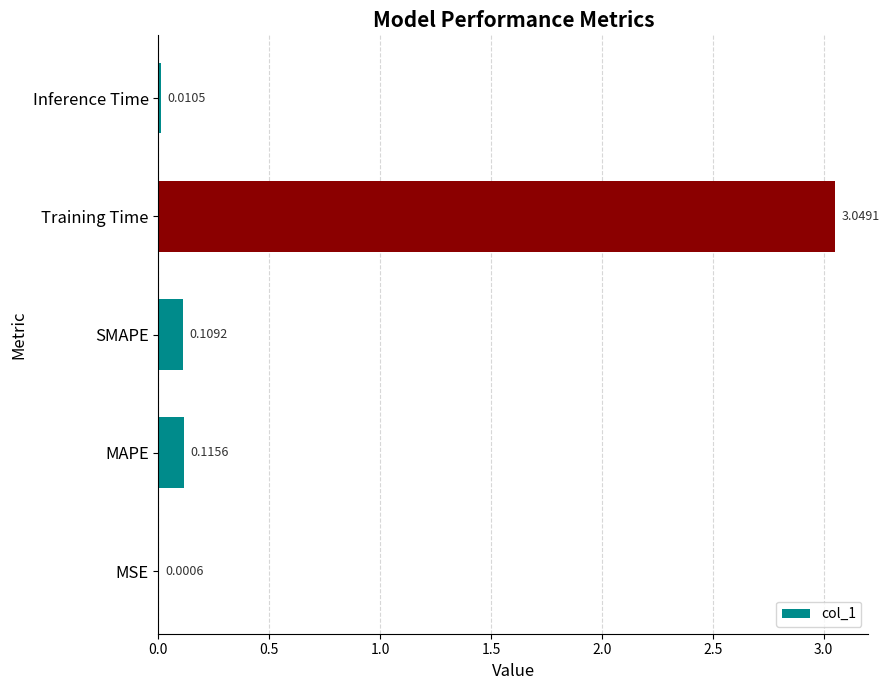

What is the average value?

0.7